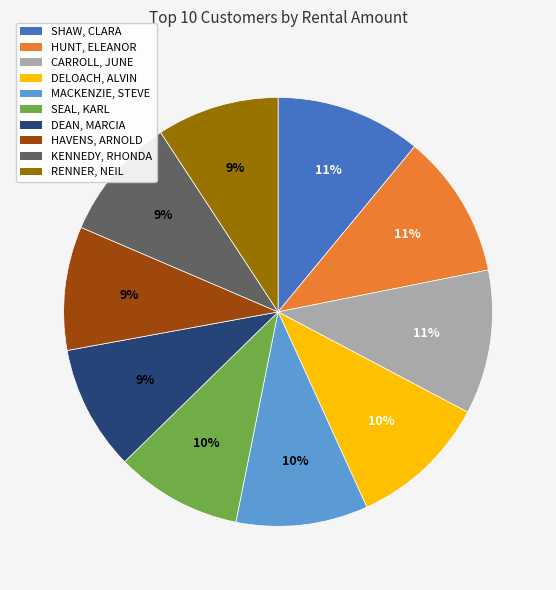

To the nearest percent, what is the average slice percentage?

10%